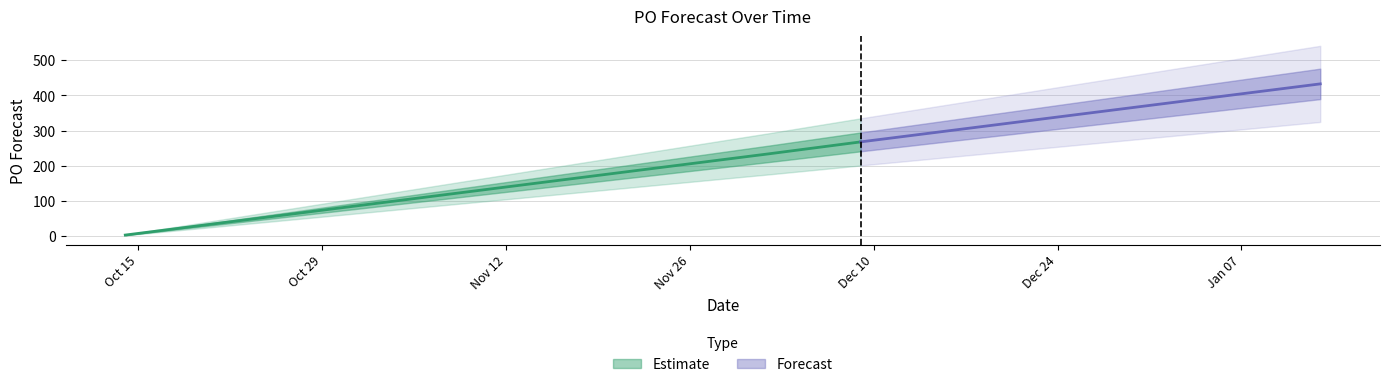

Reading left to right, transcribe all the data shown in this chart.

2024-10-14=3	2024-10-28=69	2024-11-18=168	2024-11-25=201	2024-12-02=234	2024-12-09=268	2024-12-16=301	2024-12-23=334	2024-12-30=367	2025-01-06=400	2025-01-13=433